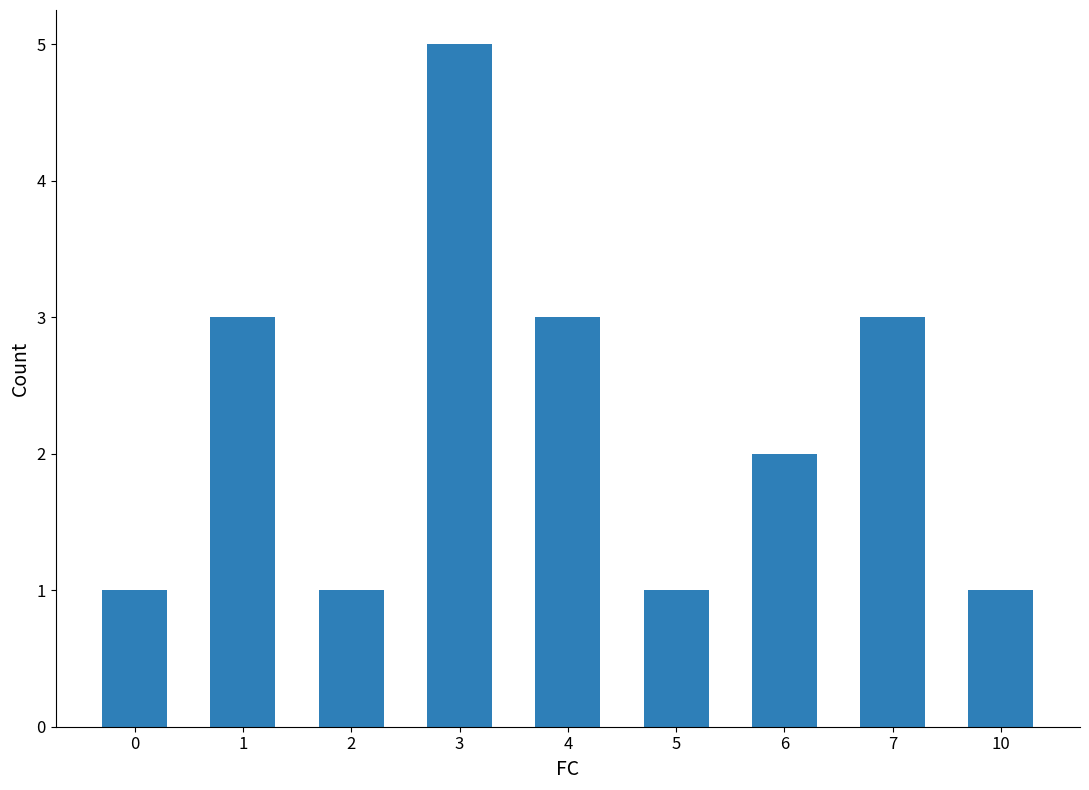

How many values are between 1 and 3?

8